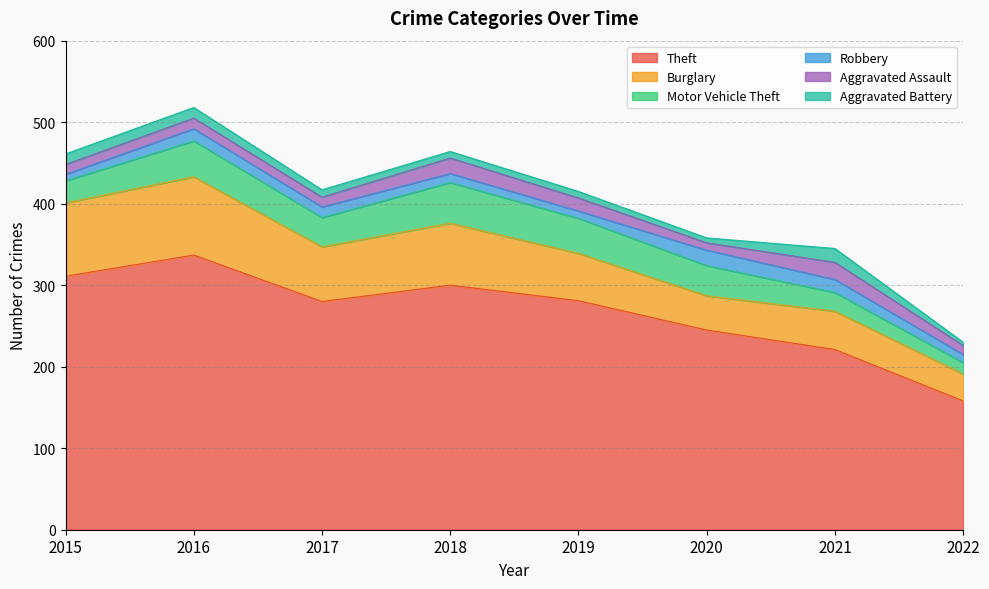

Which series has the widest spread of values?

Theft